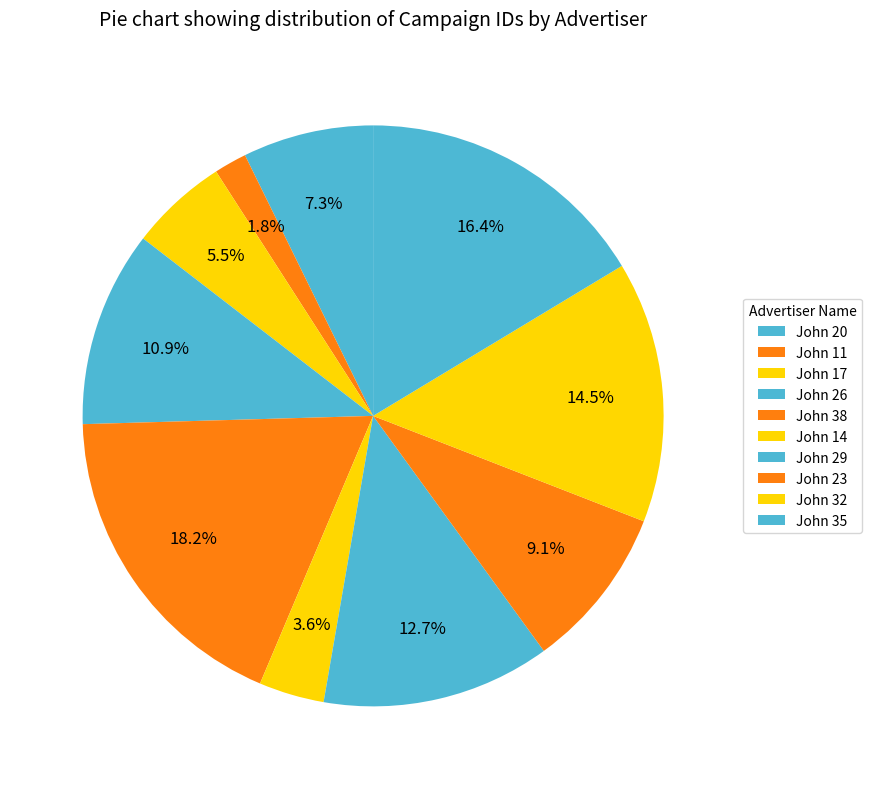

What is the ratio of the value at John 14 to the value at John 26?

0.3